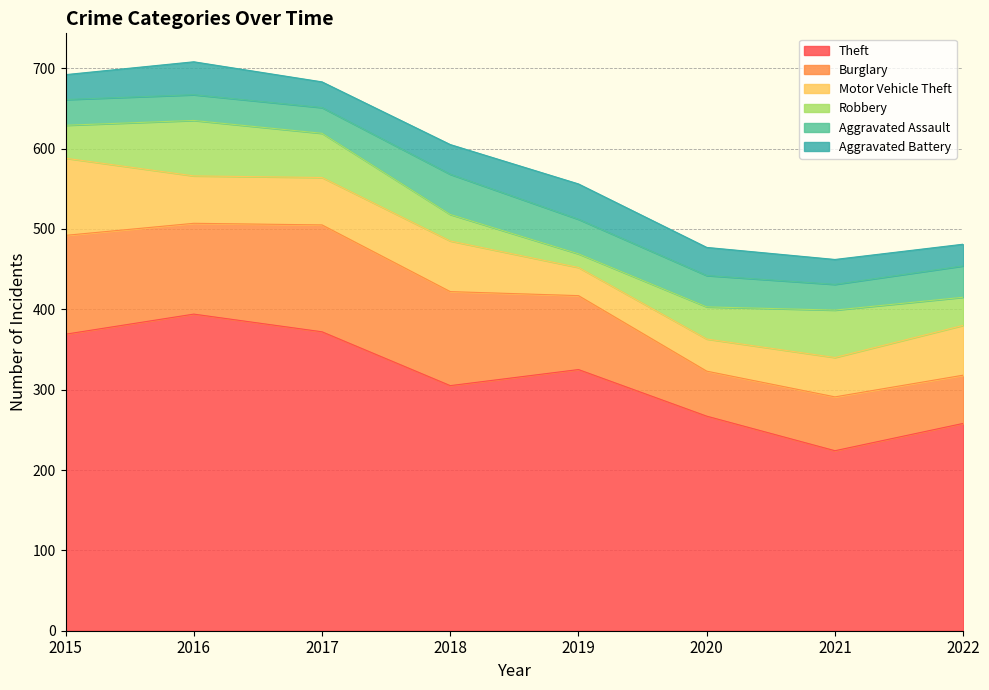

The value of Theft at 2019 is 325. True or false?

True